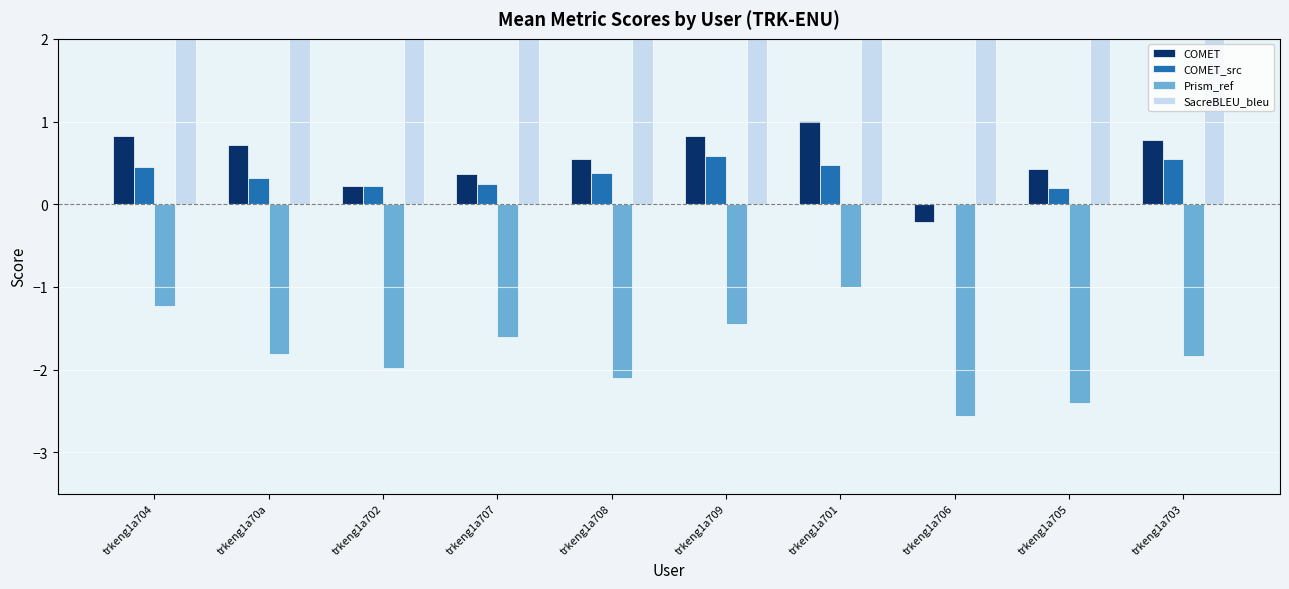

At how many categories does at least one series exceed 28?

3